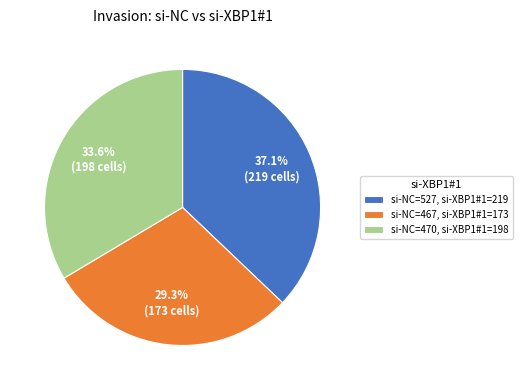

What percentage is NOT represented by si-NC=470, si-XBP1#1=198?

66.4%